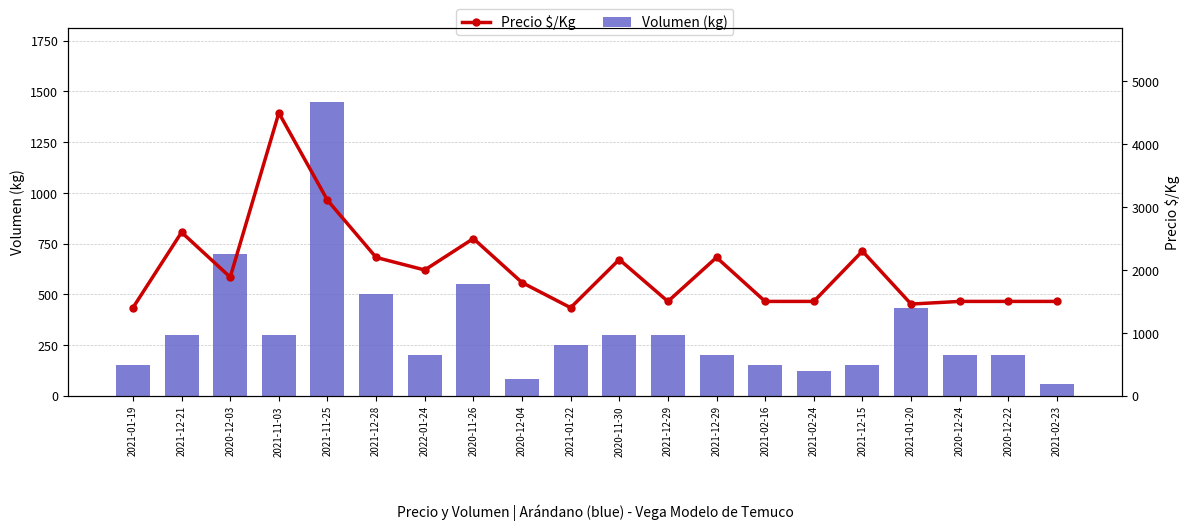

What is the label of the 11th bar from the right?

2021-01-22